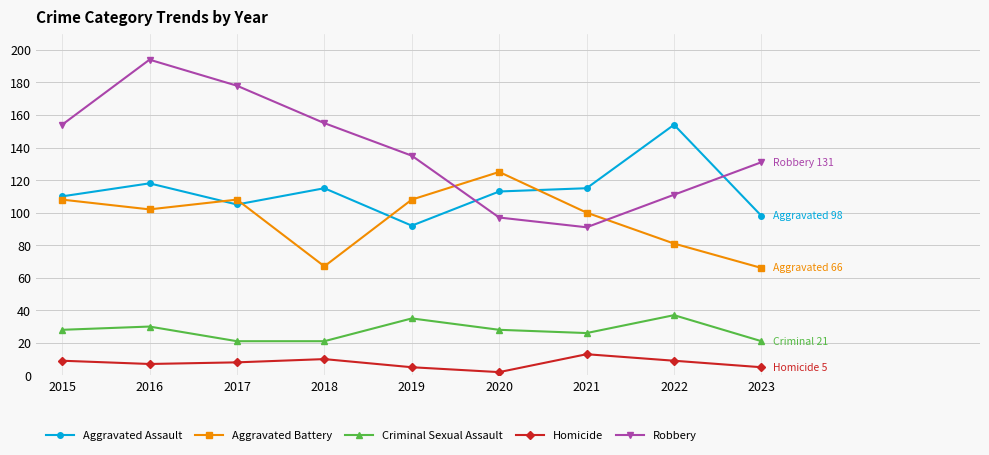

List the series in order of their peak value, lowest first.

Homicide, Criminal Sexual Assault, Aggravated Battery, Aggravated Assault, Robbery